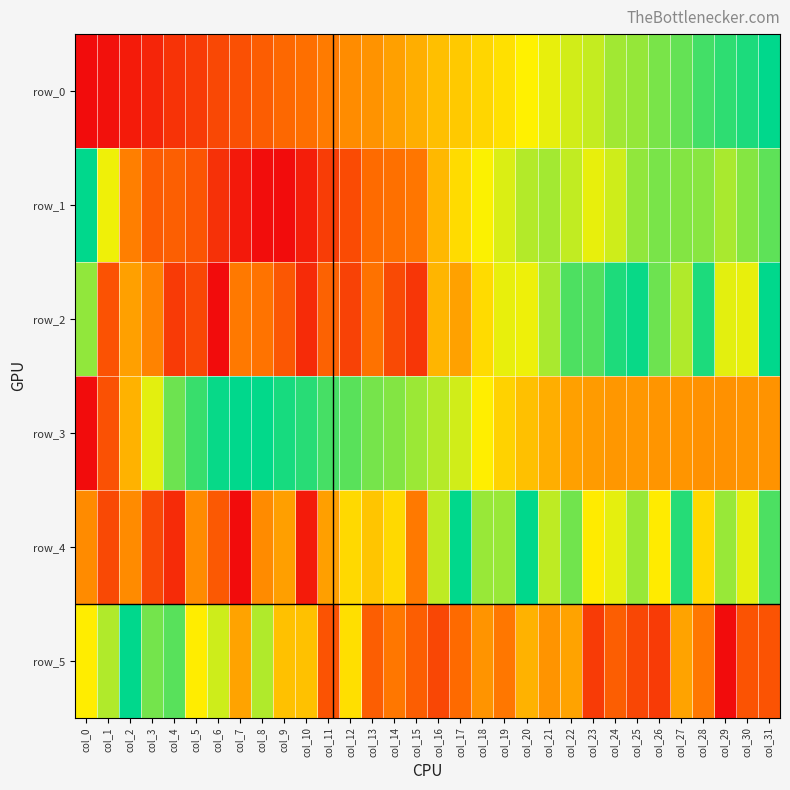

What is the maximum value for row_0?

1.0